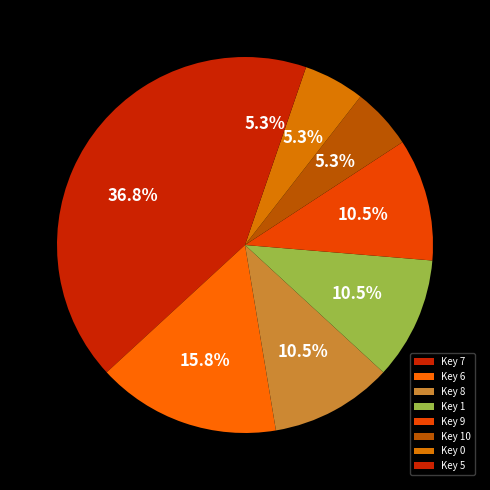

What is the total percentage of Key 6 and Key 0?

21.1%